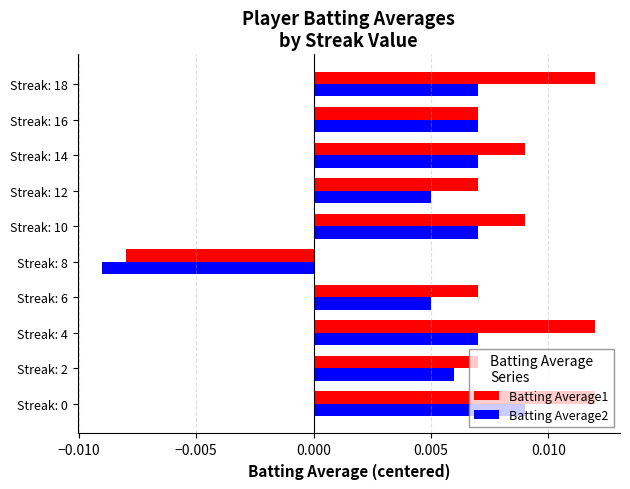

At how many categories does at least one series exceed 0?

9